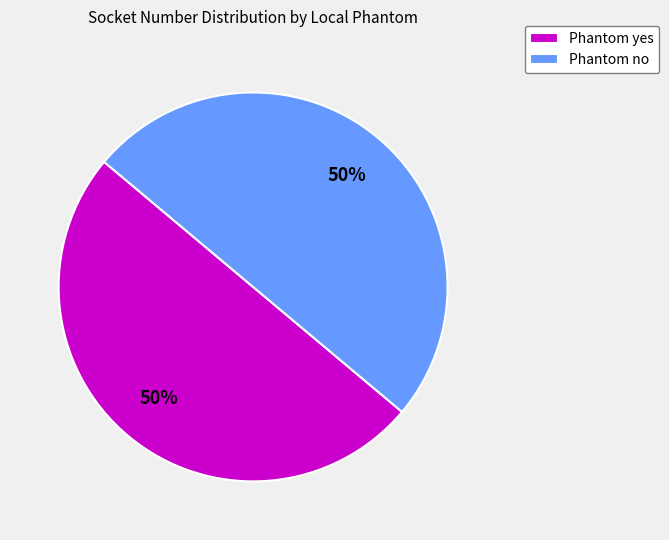

Count the number of slices in the pie.

2